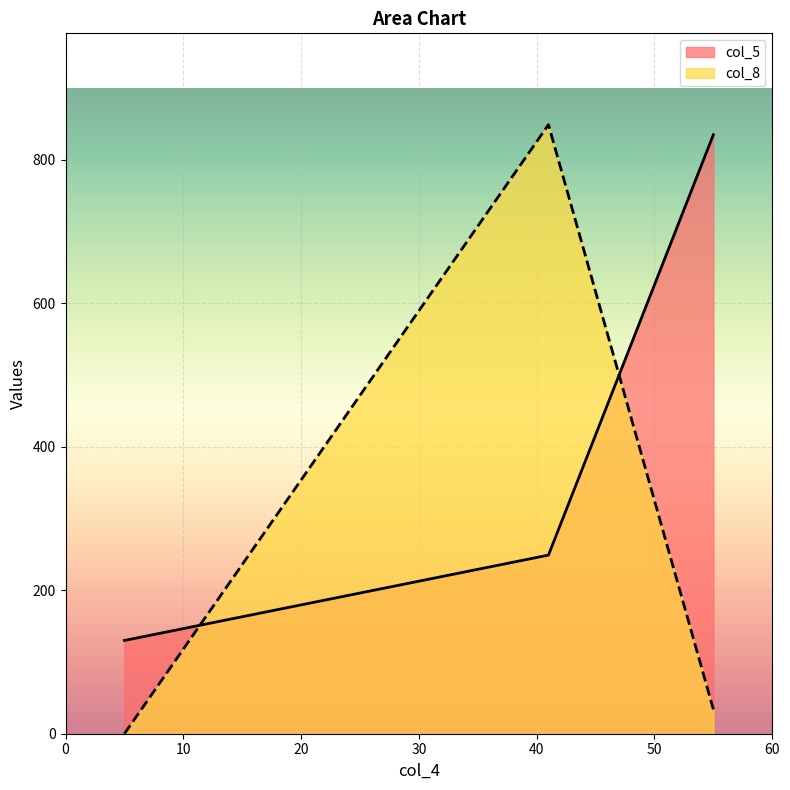

What is the greatest value displayed?

849